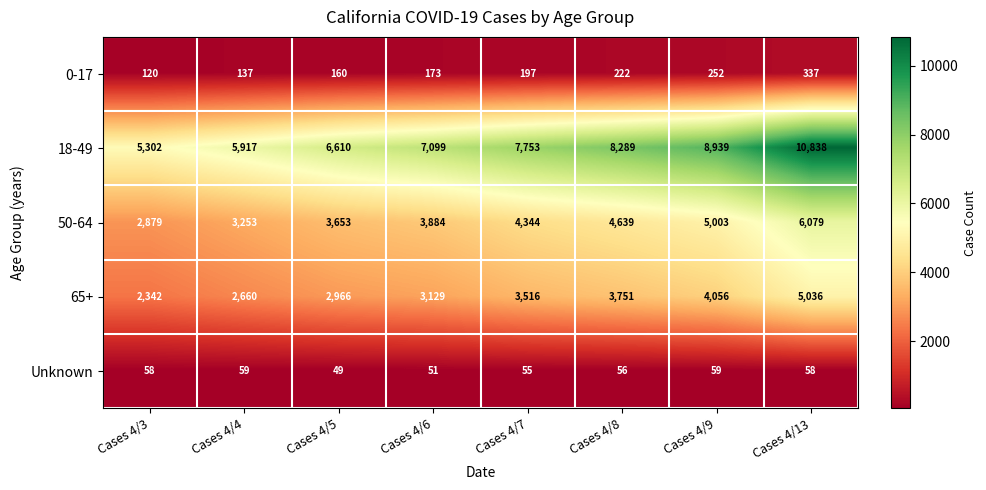

At which category is the sum across all series the highest?

Cases 4/13